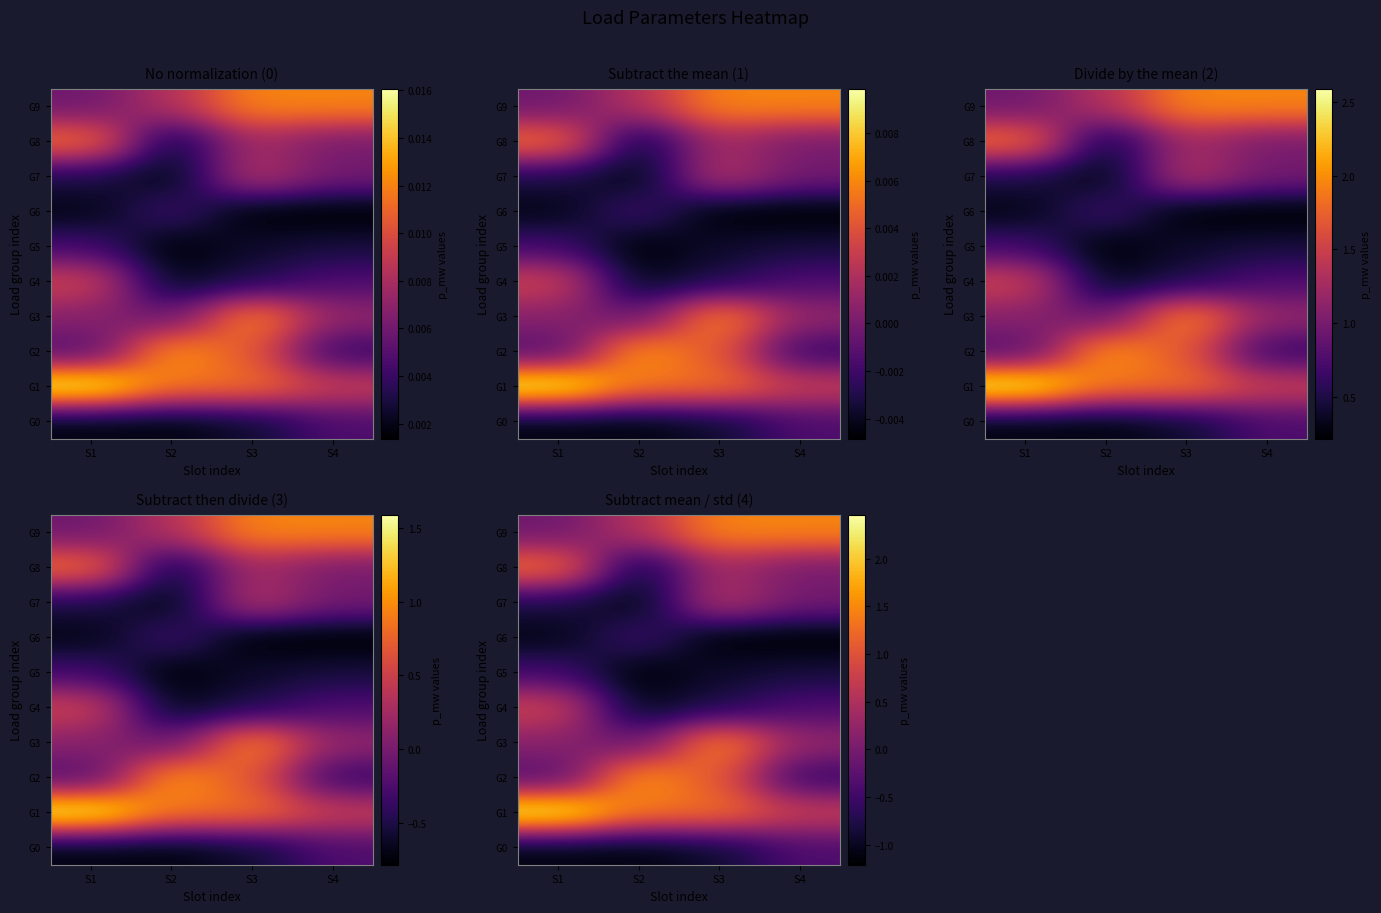

At which label does G3 reach its minimum?

S2